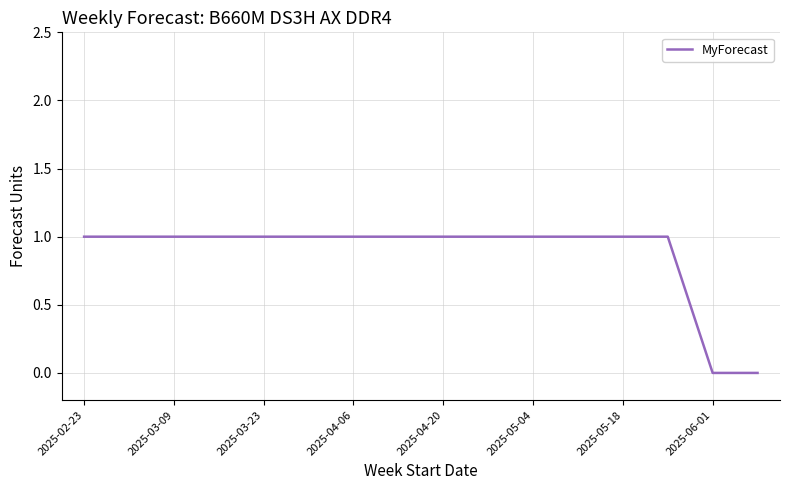

What is the difference between the maximum and second lowest values?

1